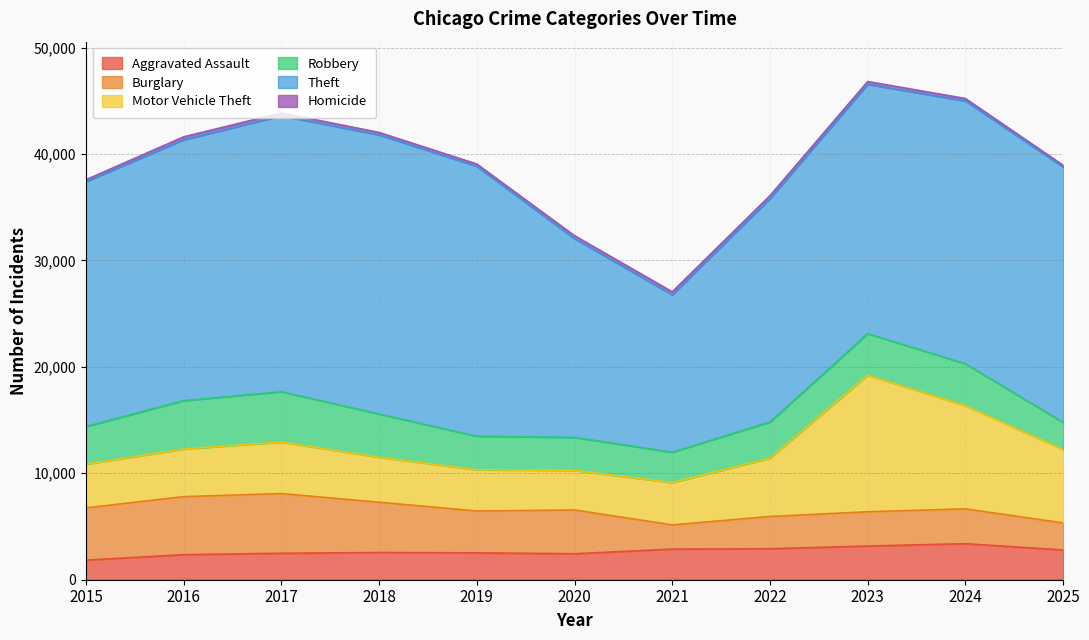

Reading left to right, extract all data points from this chart.

Aggravated Assault: 1838	2351	2485	2555	2524	2438	2873	2911	3164	3384	2796
Burglary: 4912	5455	5611	4725	3931	4116	2281	3030	3223	3275	2542
Motor Vehicle Theft: 4110	4472	4837	4227	3876	3719	3972	5484	12837	9695	6902
Robbery: 3532	4547	4735	4068	3154	3098	2859	3394	3901	3937	2541
Theft: 23004	24507	25915	26221	25358	18678	14785	20983	23417	24695	23997
Homicide: 184	278	275	230	214	274	282	280	266	227	163